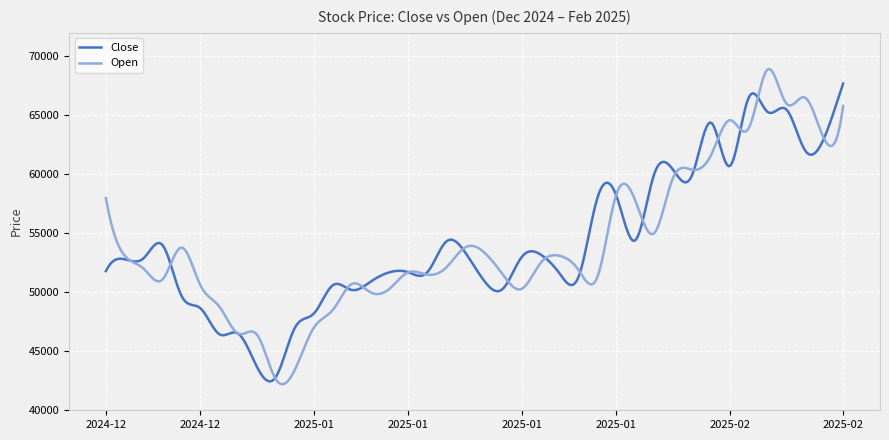

What is the minimum value shown in the chart?

42209.2